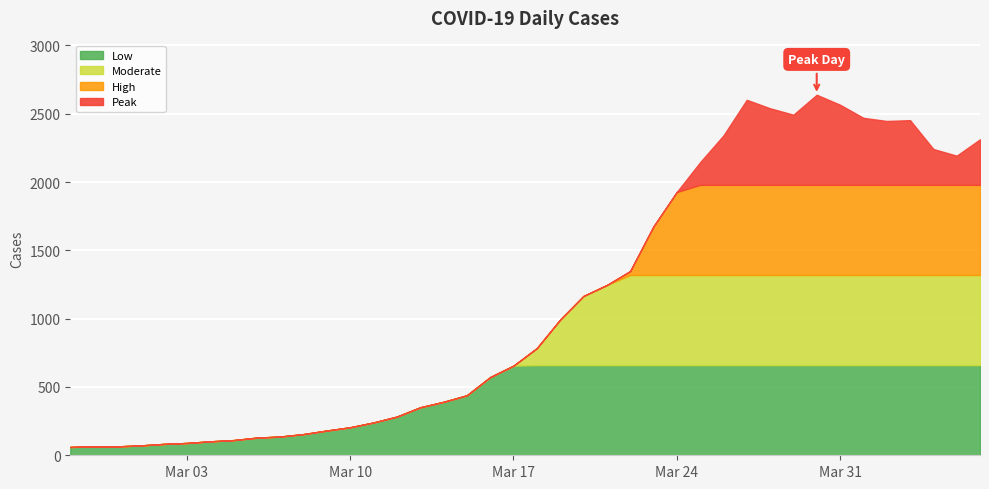

Rank the categories by value from lowest to highest.

2020-02-27, 2020-02-28, 2020-02-29, 2020-03-01, 2020-03-02, 2020-03-03, 2020-03-04, 2020-03-05, 2020-03-06, 2020-03-07, 2020-03-08, 2020-03-09, 2020-03-10, 2020-03-11, 2020-03-12, 2020-03-13, 2020-03-14, 2020-03-15, 2020-03-16, 2020-03-17, 2020-03-18, 2020-03-19, 2020-03-20, 2020-03-21, 2020-03-22, 2020-03-23, 2020-03-24, 2020-03-25, 2020-04-05, 2020-04-04, 2020-04-06, 2020-03-26, 2020-04-02, 2020-04-03, 2020-04-01, 2020-03-29, 2020-03-28, 2020-03-31, 2020-03-27, 2020-03-30